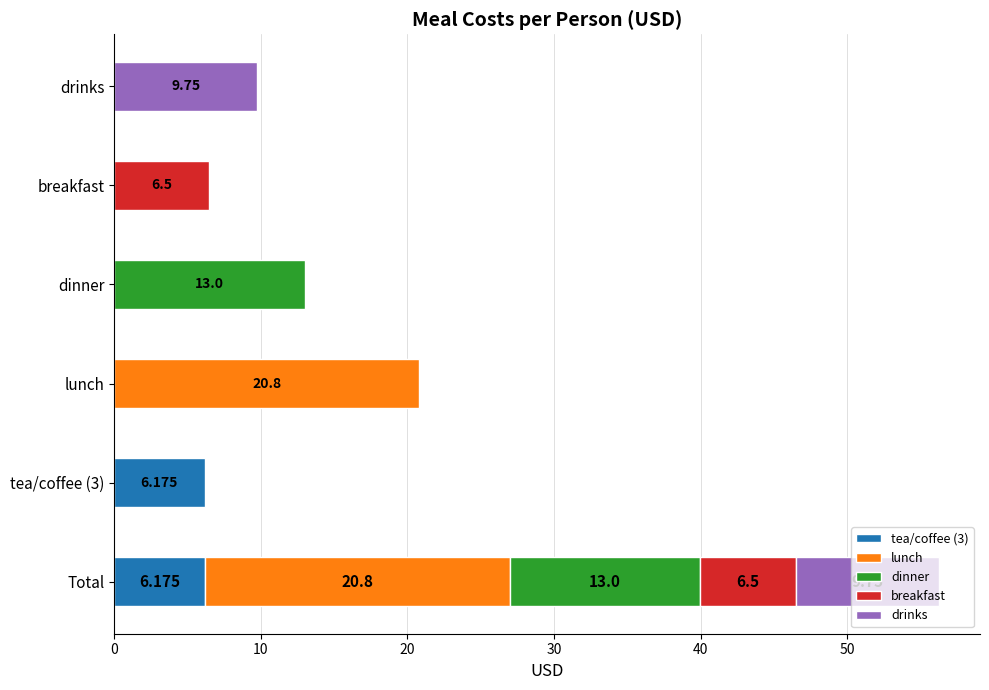

What is the minimum value shown in the chart?

6.2